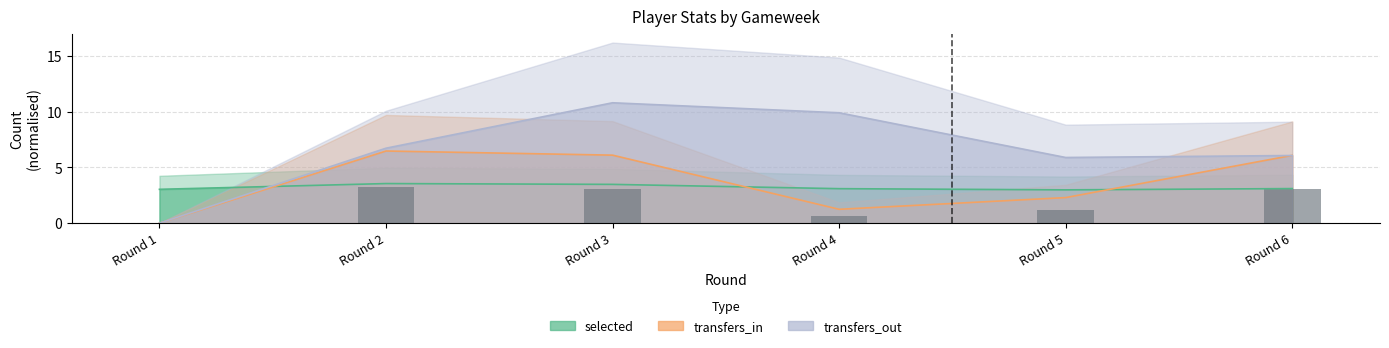

Which label corresponds to the smallest value in the chart?

Round 1